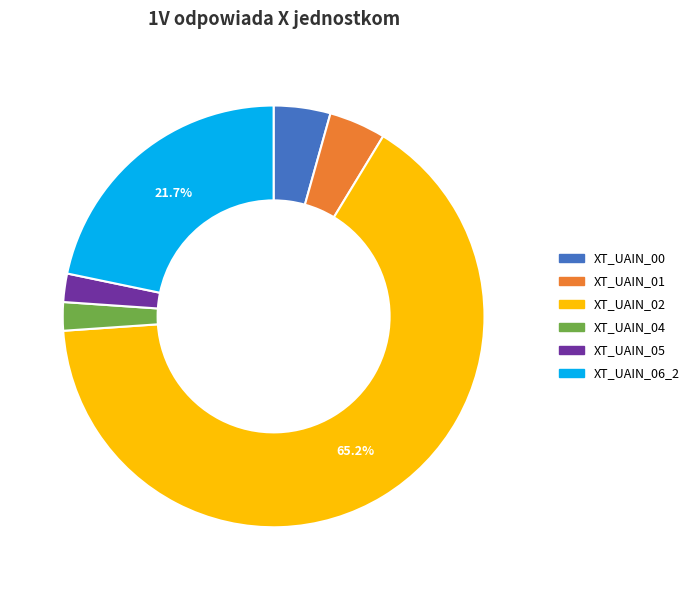

What is the largest slice in the pie chart?

XT_UAIN_02